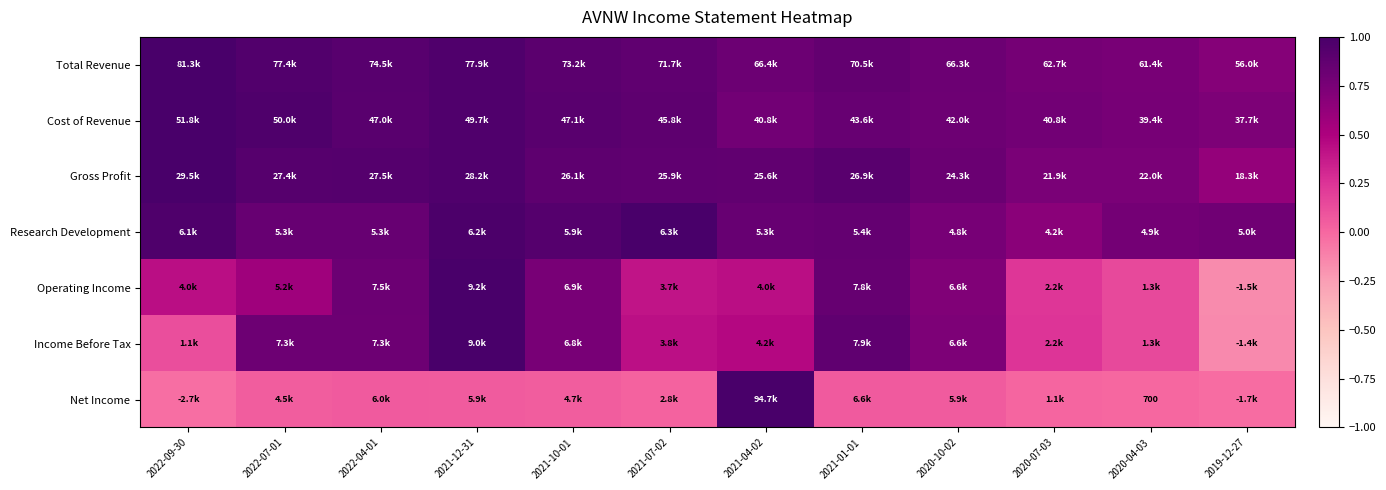

What is the total value across all series at 2022-07-01?

5.1